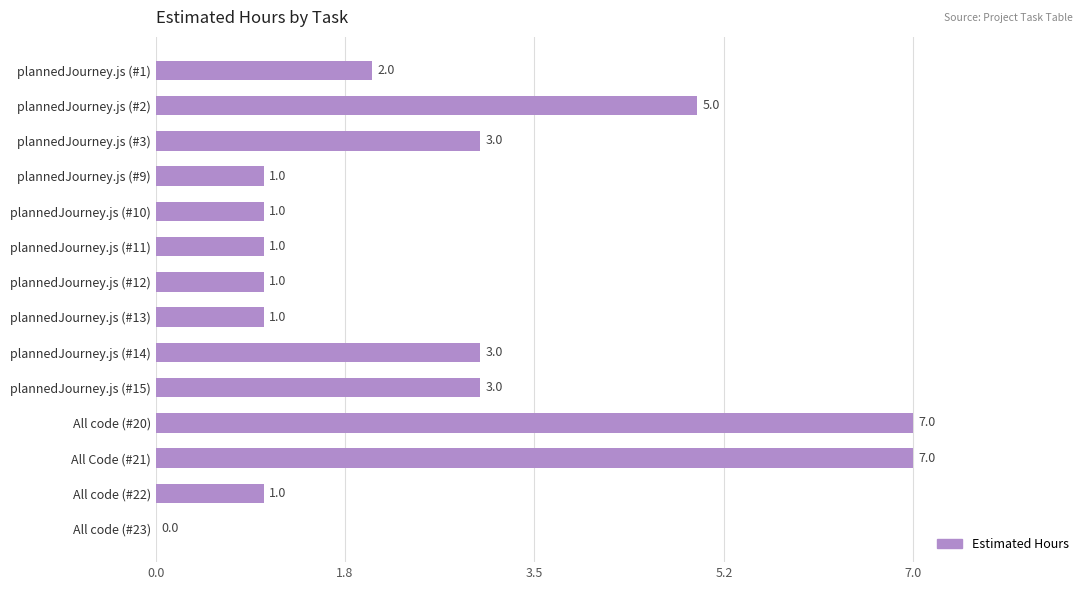

How many values are between 1 and 3?

10